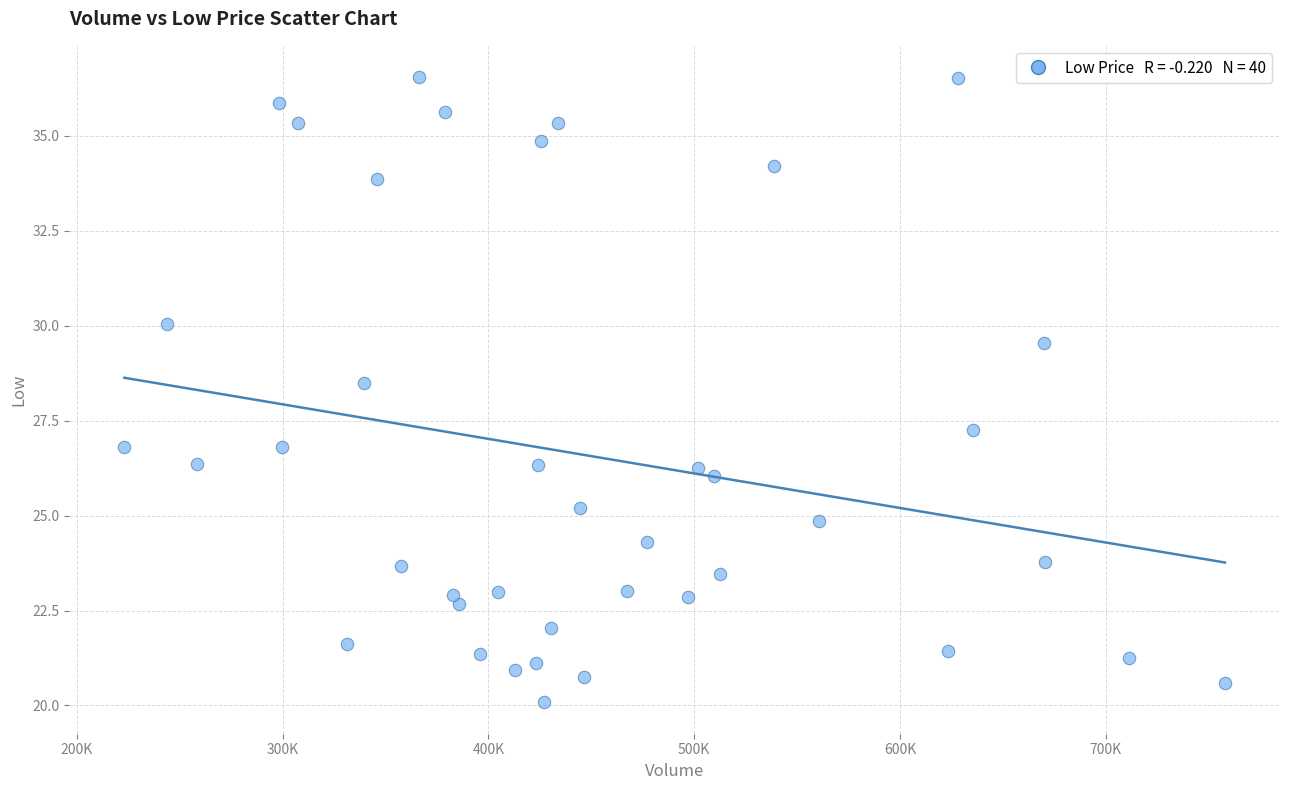

What is the range of Y values (max minus min)?

16.5